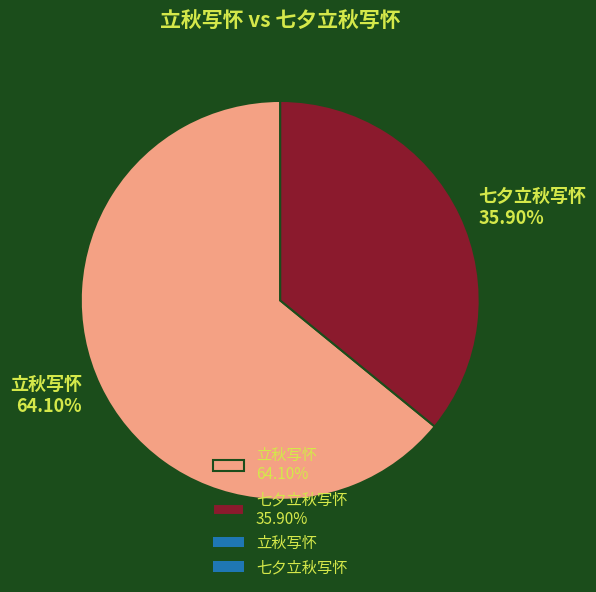

True or false: 七夕立秋写怀 accounts for 31% of the total.

False